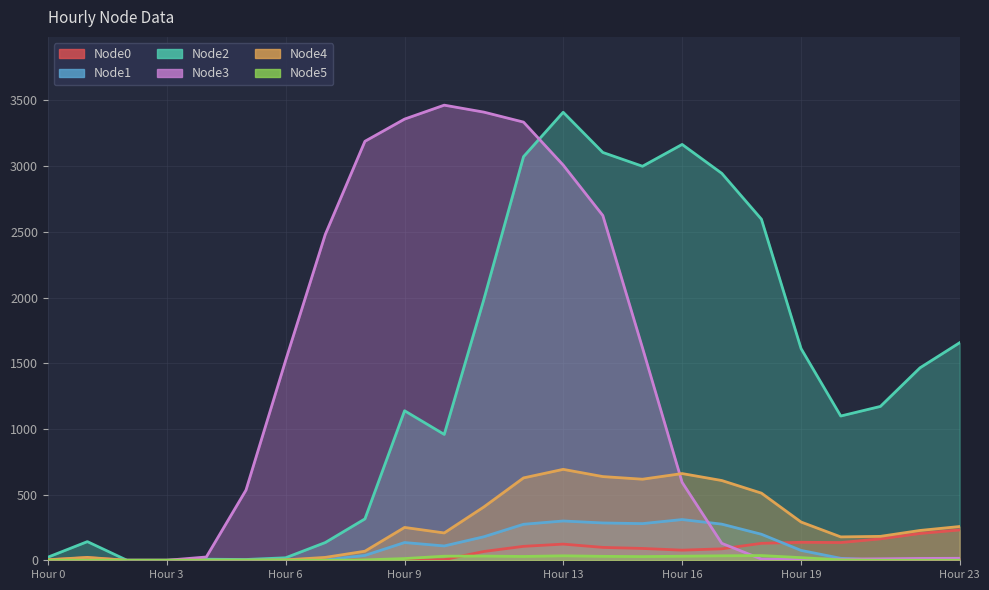

At which label is Node5 closest to 18?

Hour 19